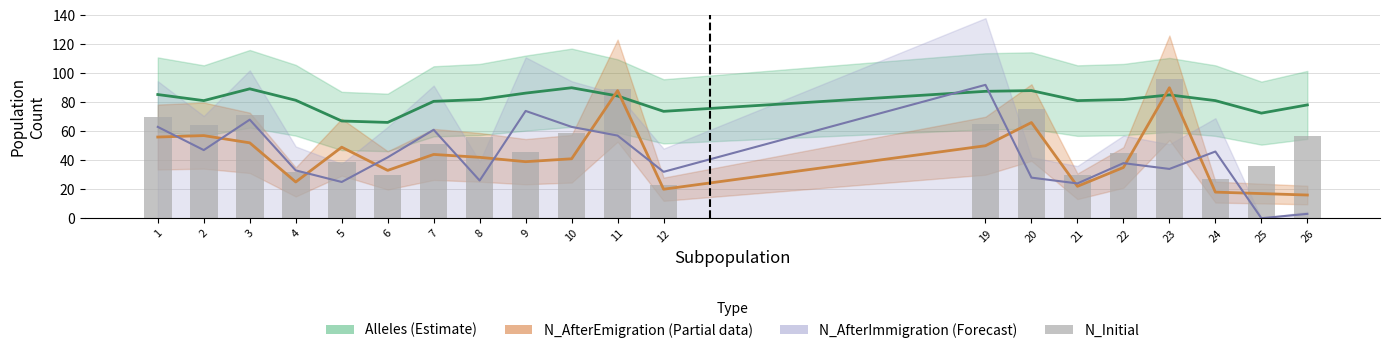

Where is the data nearest to the value 59?

10